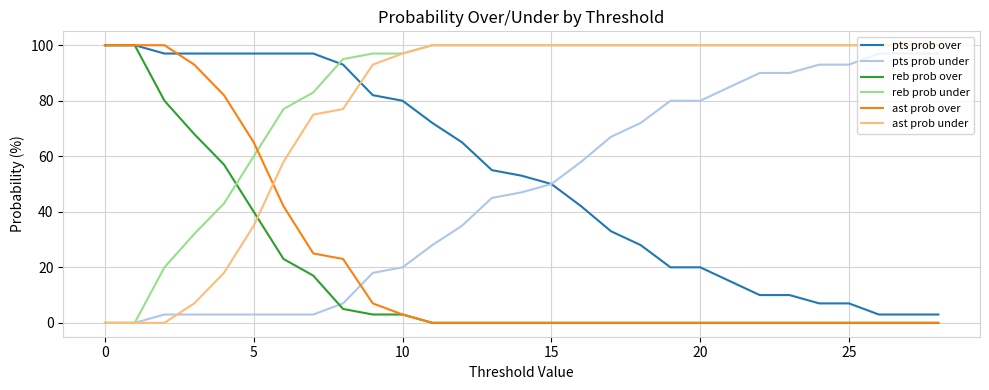

What is the maximum value shown in the chart?

100